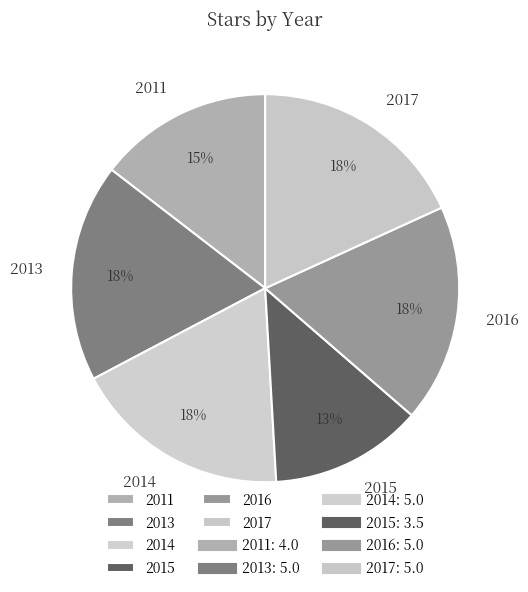

What percentage is the 2017 slice, to the nearest percent?

18%